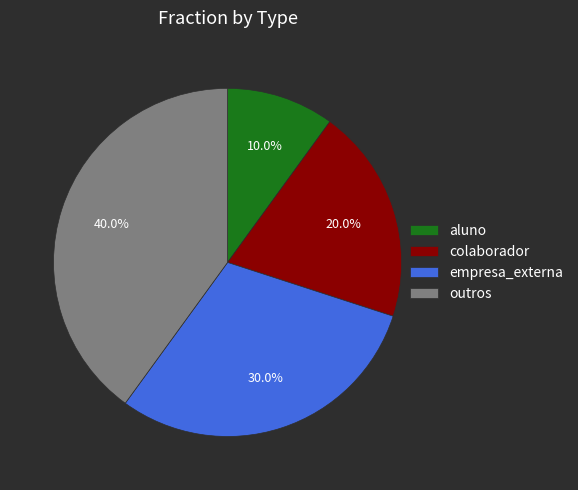

Count the number of slices in the pie.

4